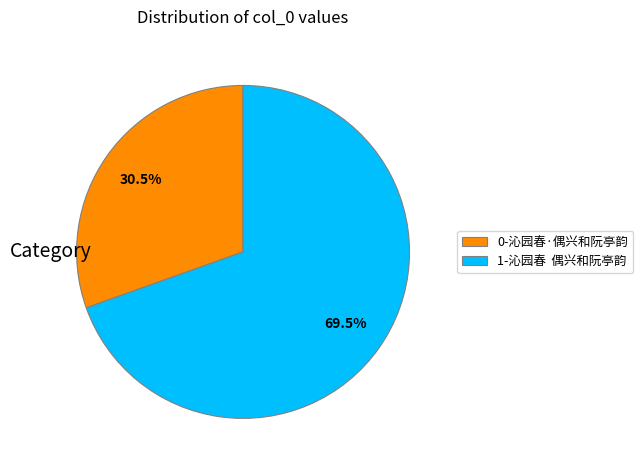

Count the number of slices in the pie.

2